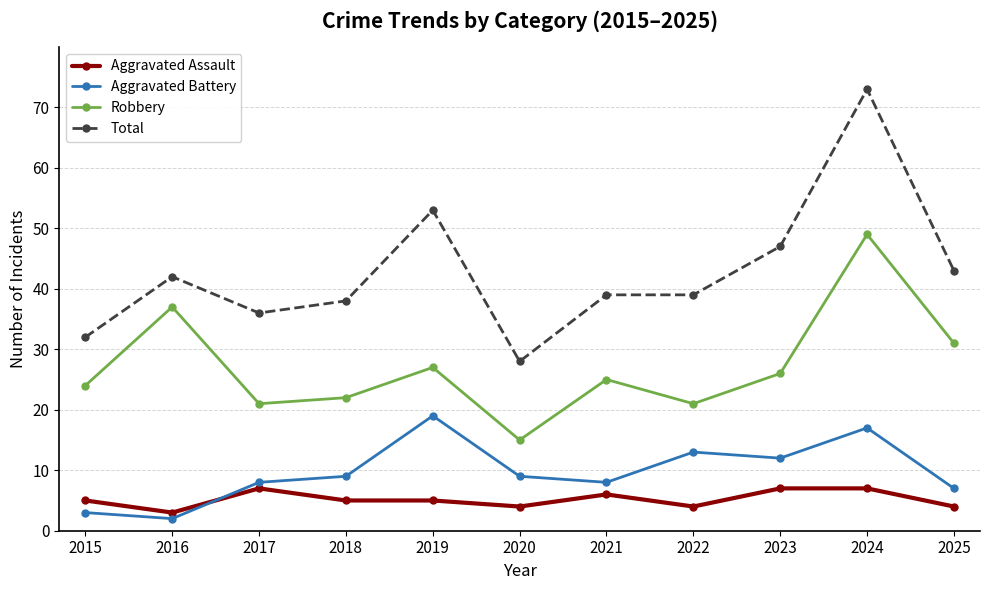

What is the value of the Aggravated Battery point at the 11th from the left?

7